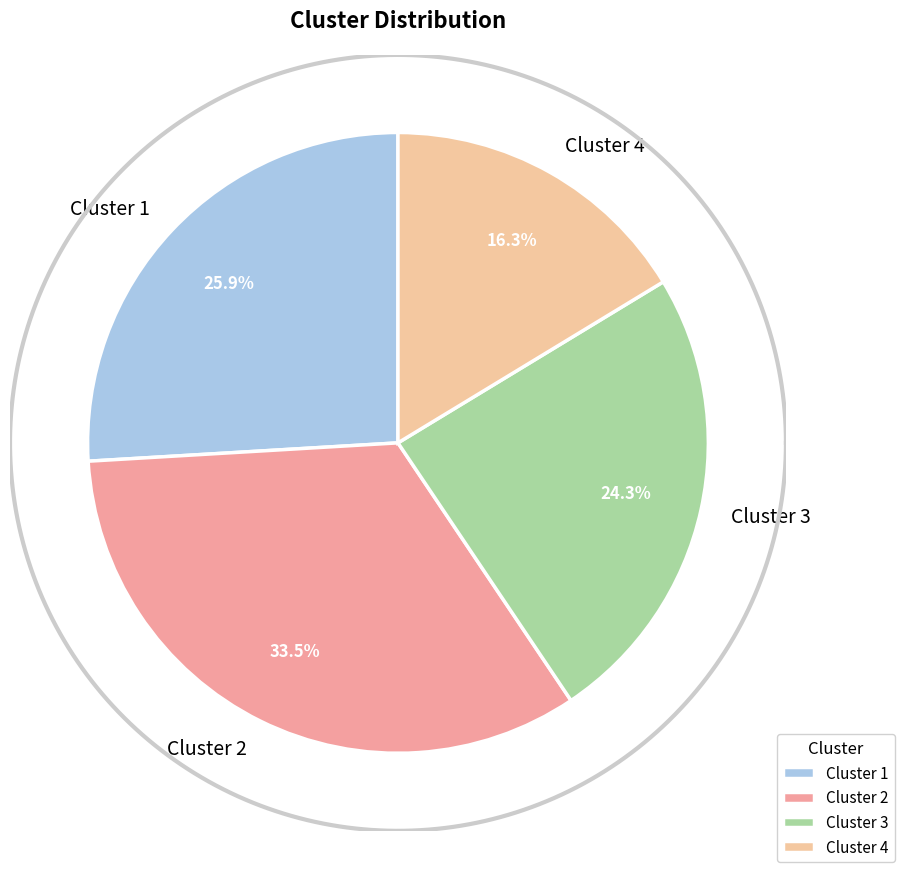

How many segments does this pie chart have?

4